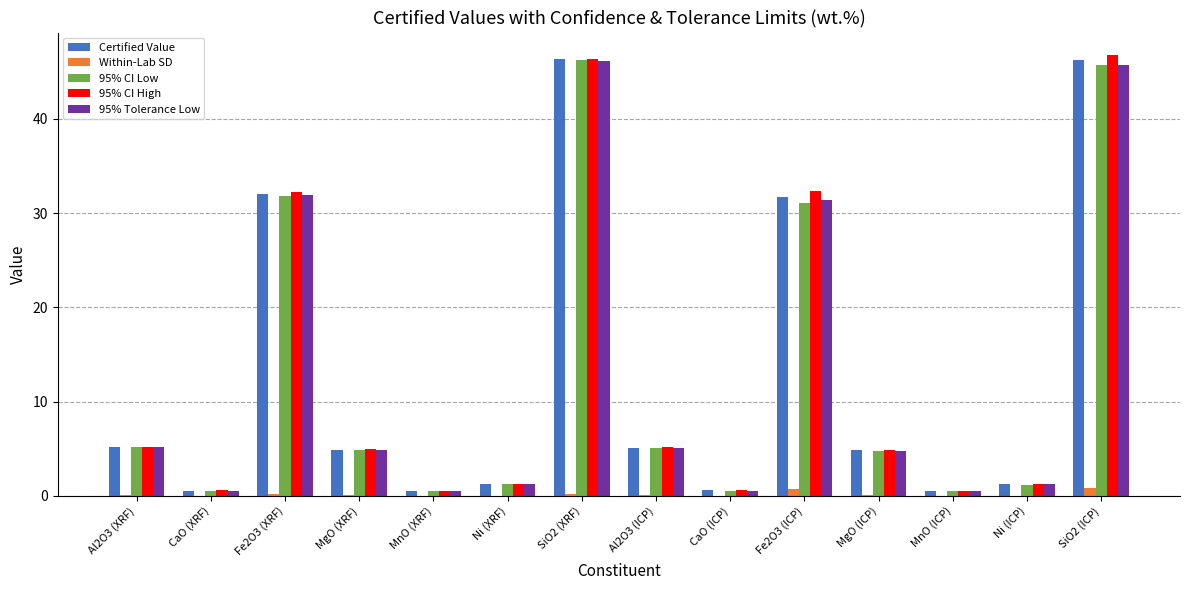

What is the sum of all Certified Value values?

180.9